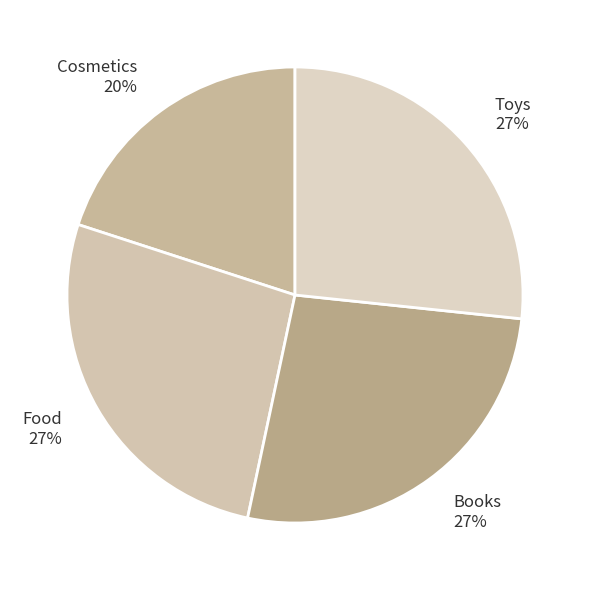

To the nearest percent, what is the combined percentage of Food and Toys?

53%